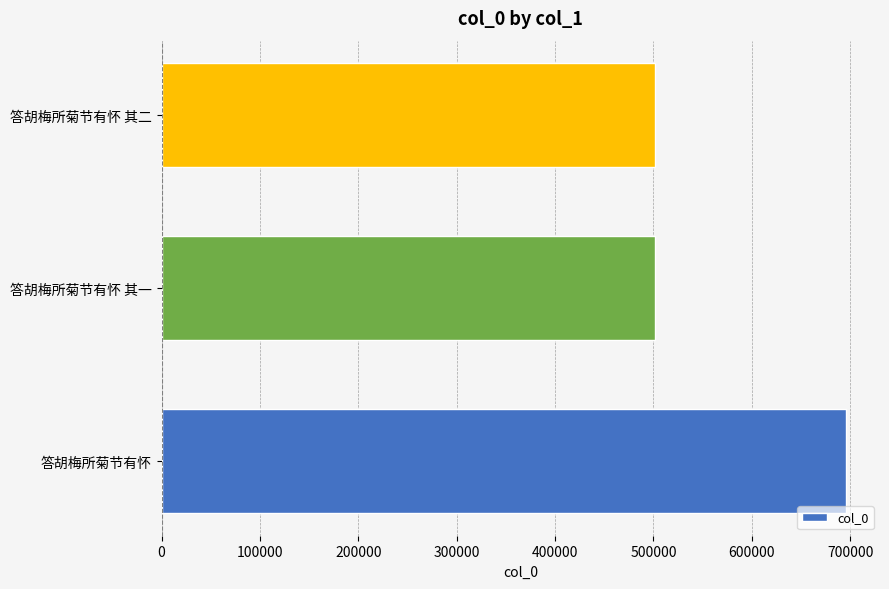

What is the change in value from 答胡梅所菊节有怀 to 答胡梅所菊节有怀 其一?

-193899